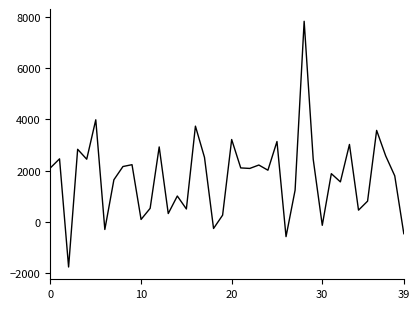

How many positive values are there?

34